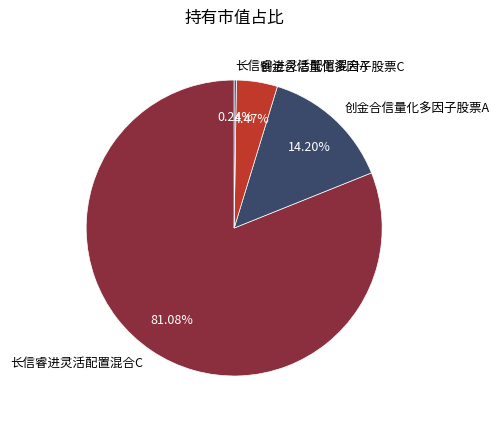

Combined, what portion of the pie is 创金合信量化多因子股票A and 长信睿进灵活配置混合C?

95.3%